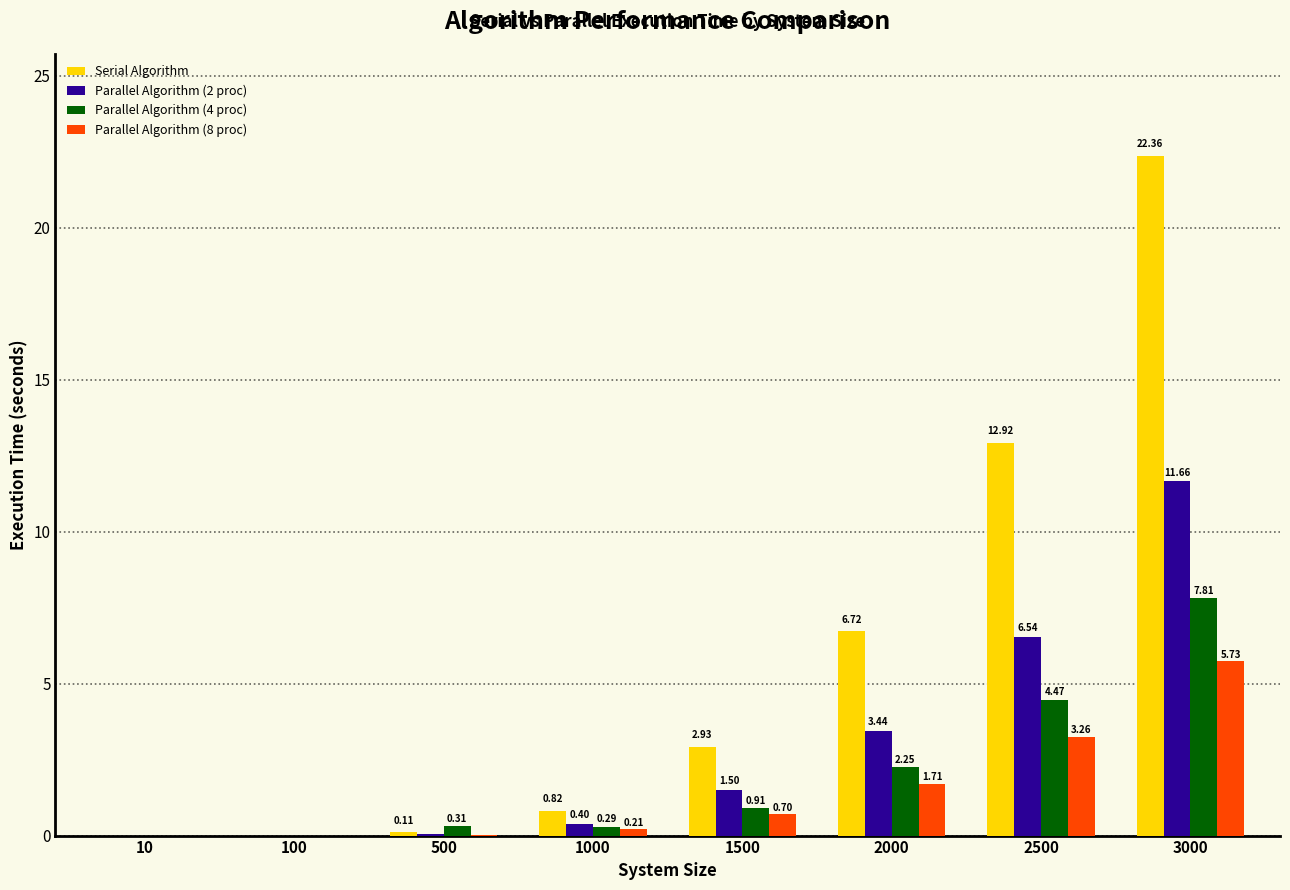

What are all the series names shown in the legend?

Serial Algorithm, Parallel Algorithm (2 proc), Parallel Algorithm (4 proc), Parallel Algorithm (8 proc)